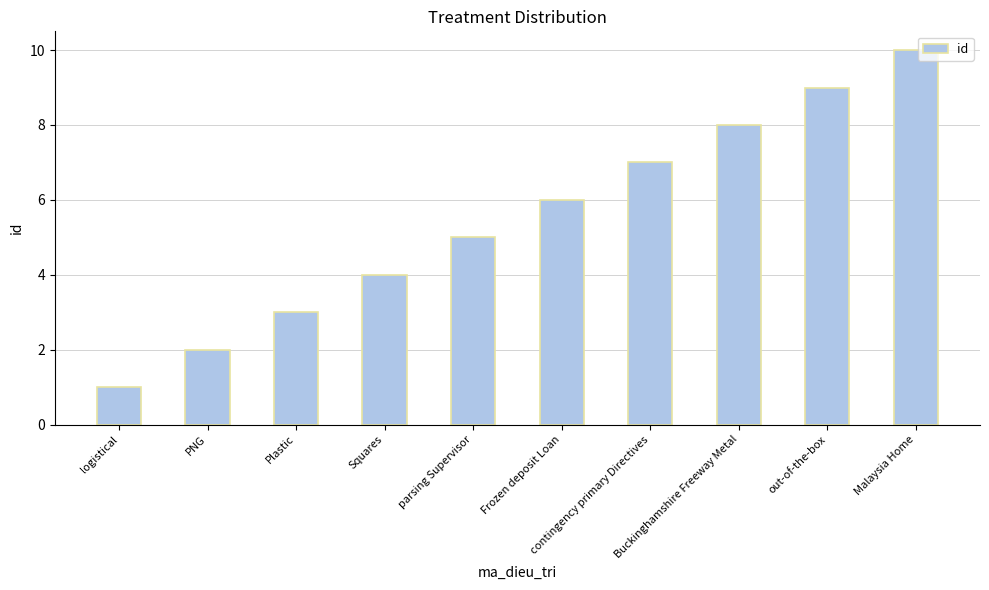

What is the difference between the second highest and second lowest values?

7